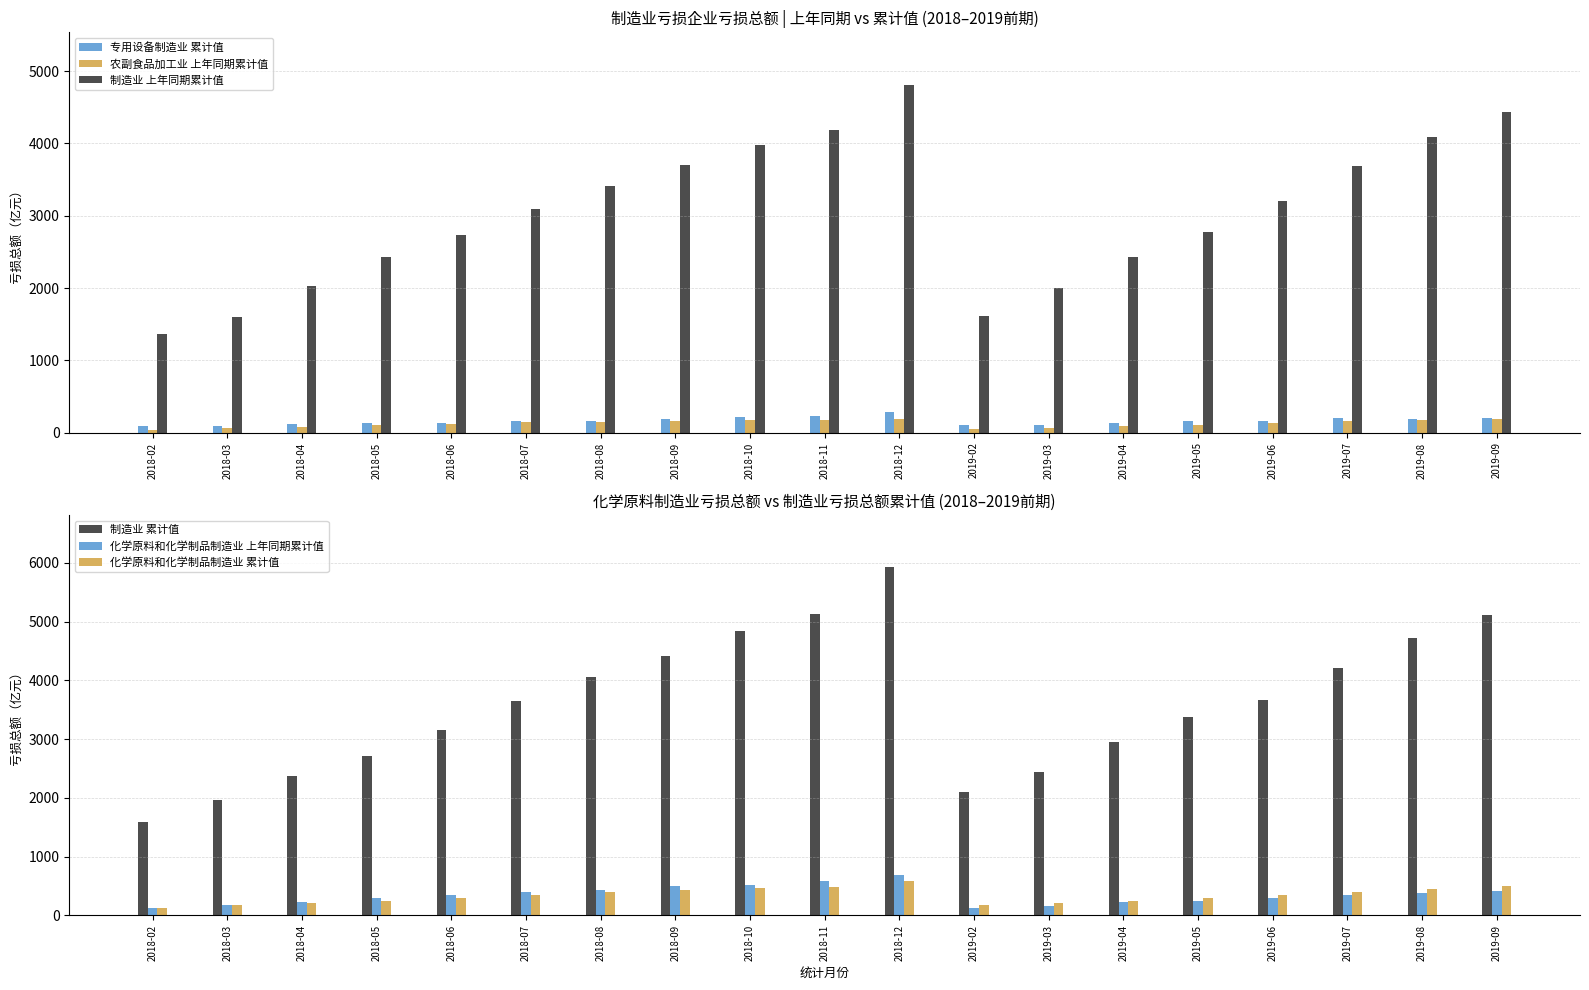

Between 2018-11 and 2019-05, which is larger?

2018-11